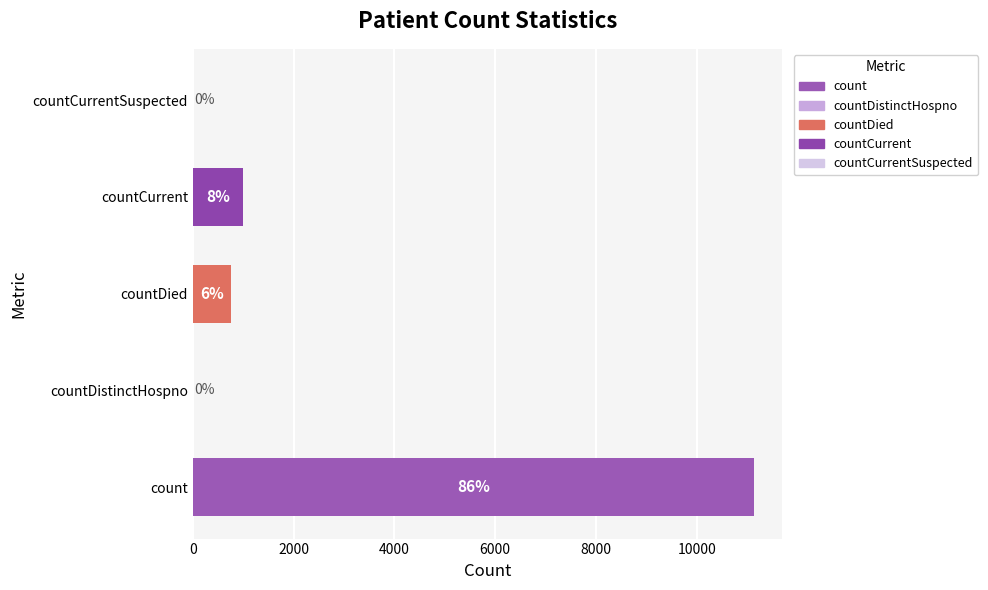

What is the greatest value displayed?

11126